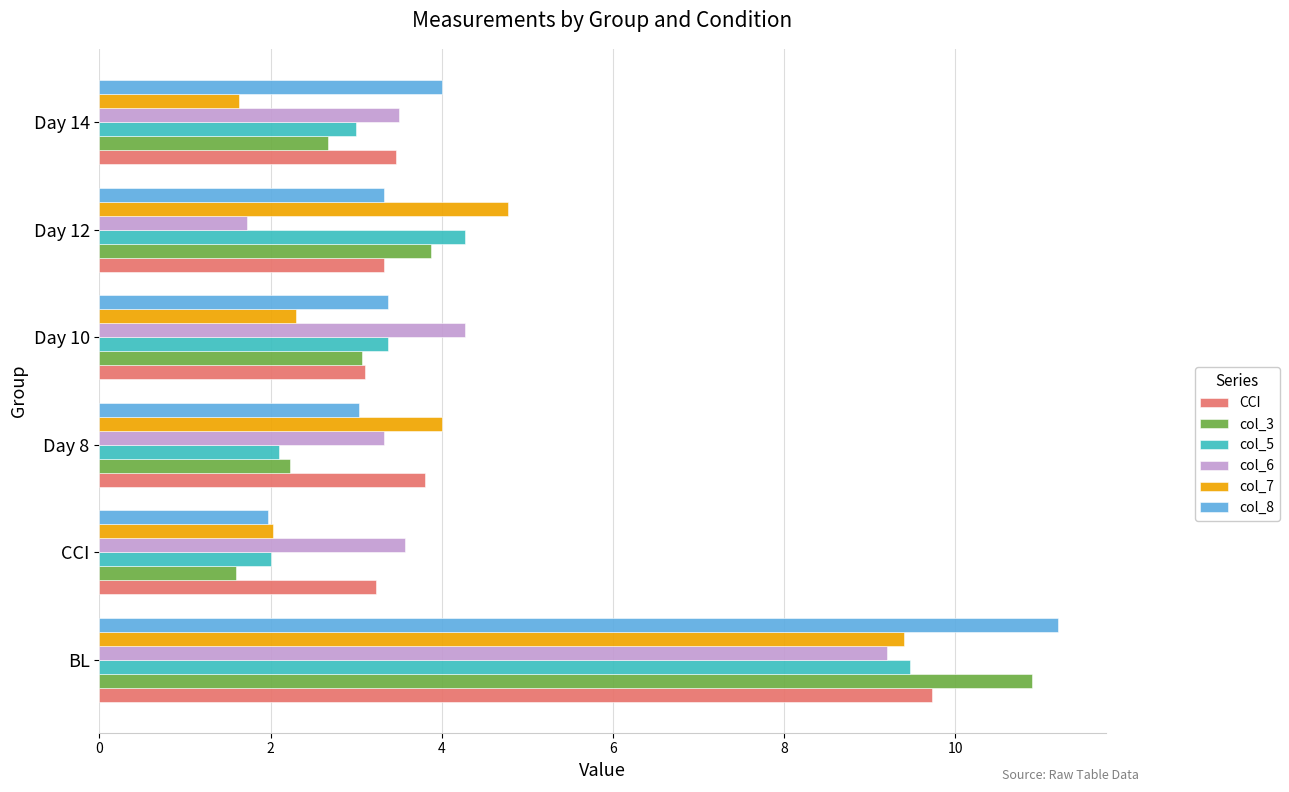

What is the difference between the highest and lowest values at BL?

2.0